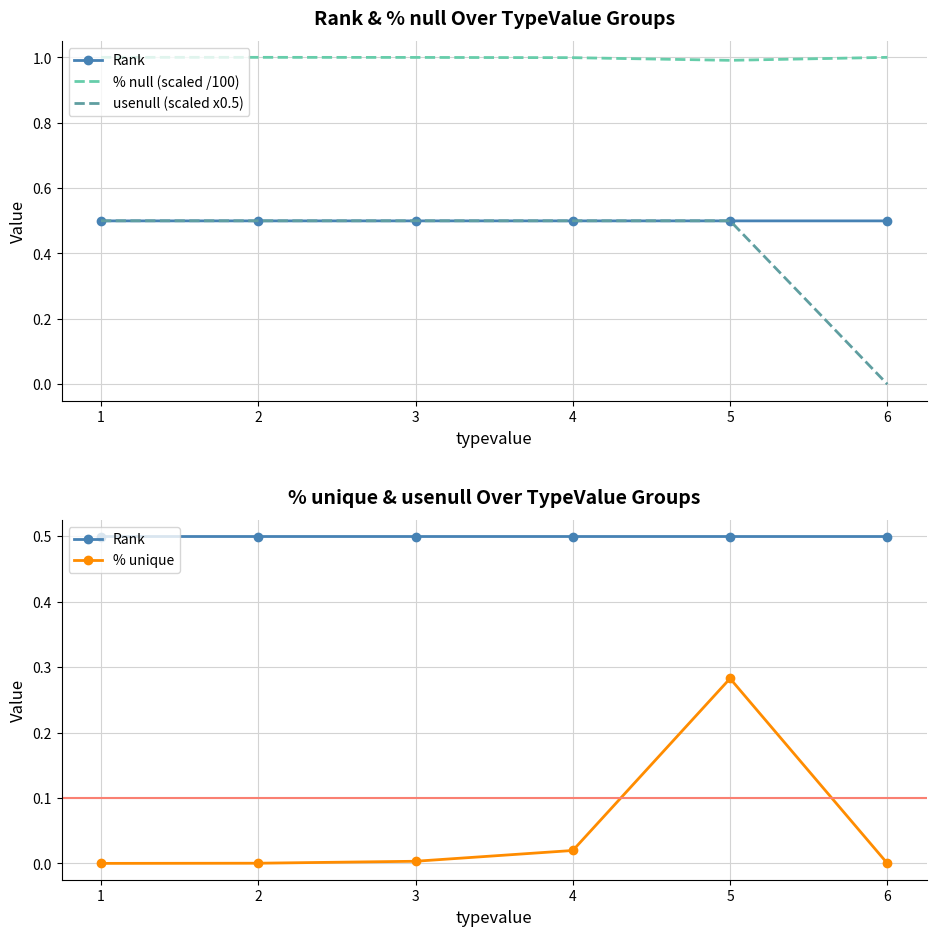

List the labels in order of % unique value, smallest first.

1, 6, 2, 3, 4, 5